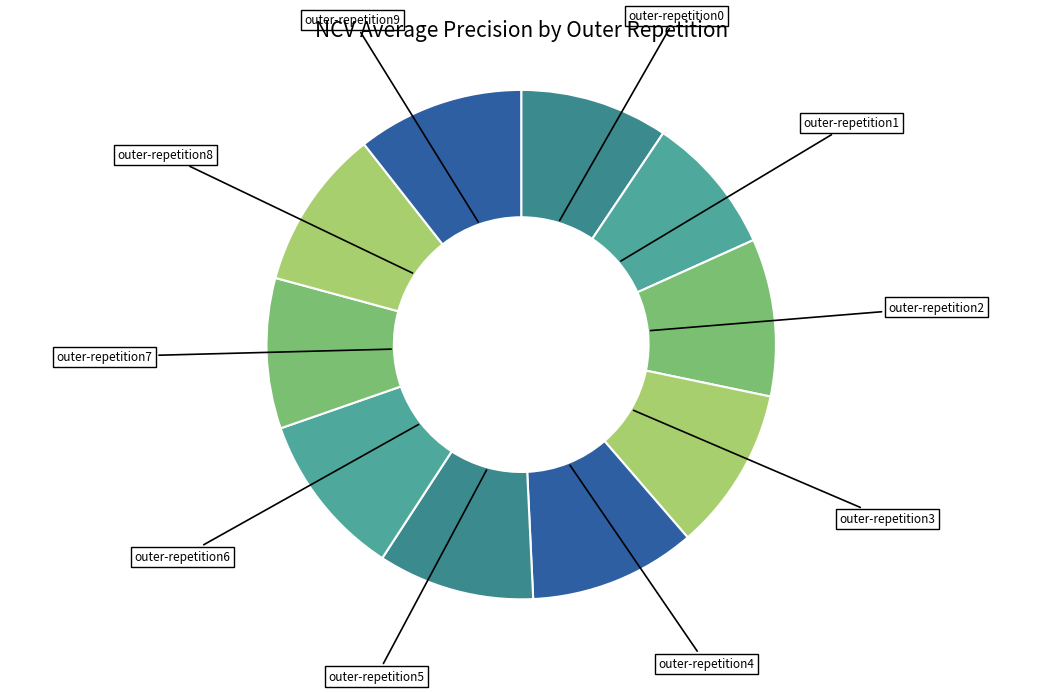

What is the smallest slice in the pie chart?

outer-repetition1